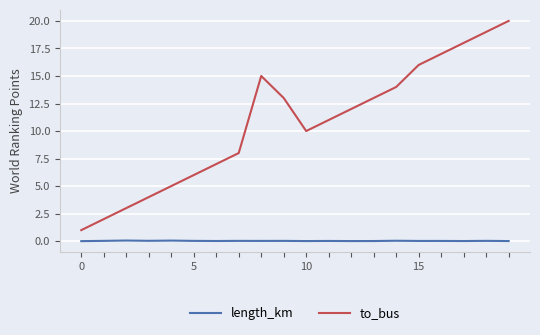

True or false: length_km and to_bus cross at least once.

False